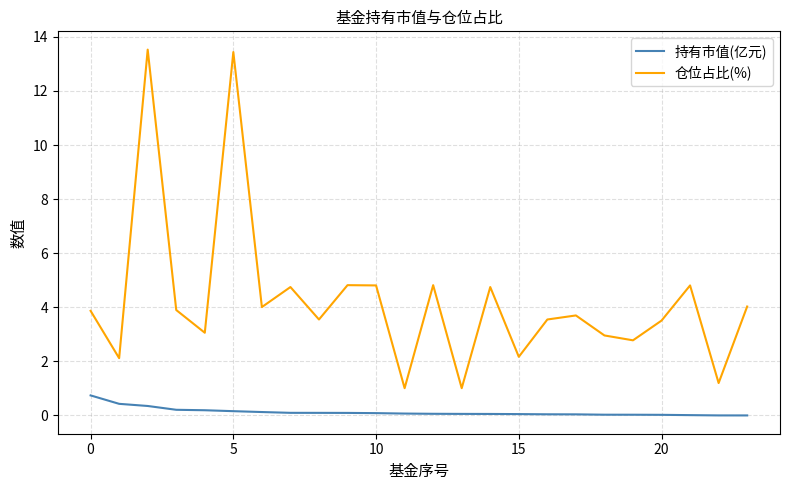

What is the difference between the maximum and minimum values in the 持有市值(亿元) series?

0.7